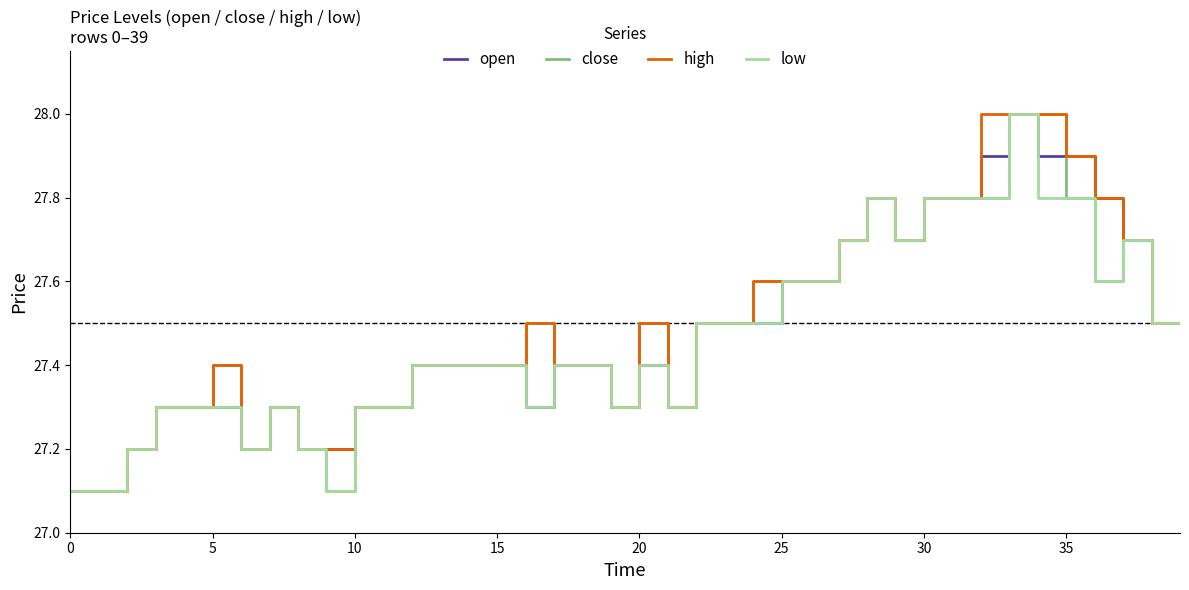

What is the minimum value for low?

27.1